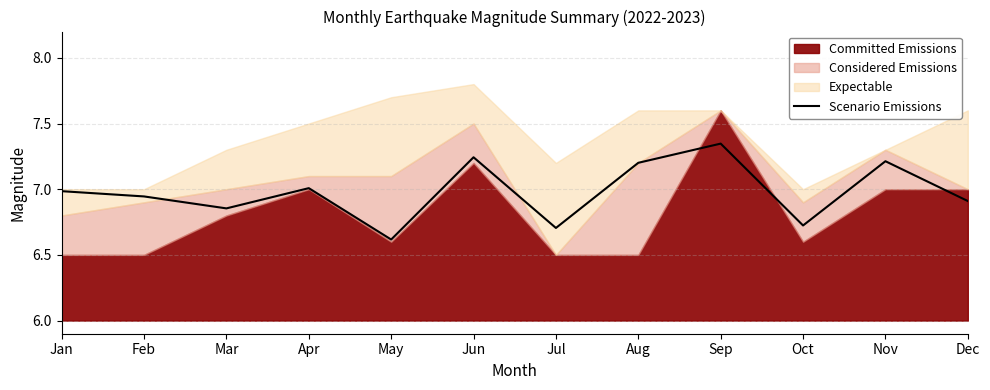

What is the difference between the second highest and minimum values?

0.6